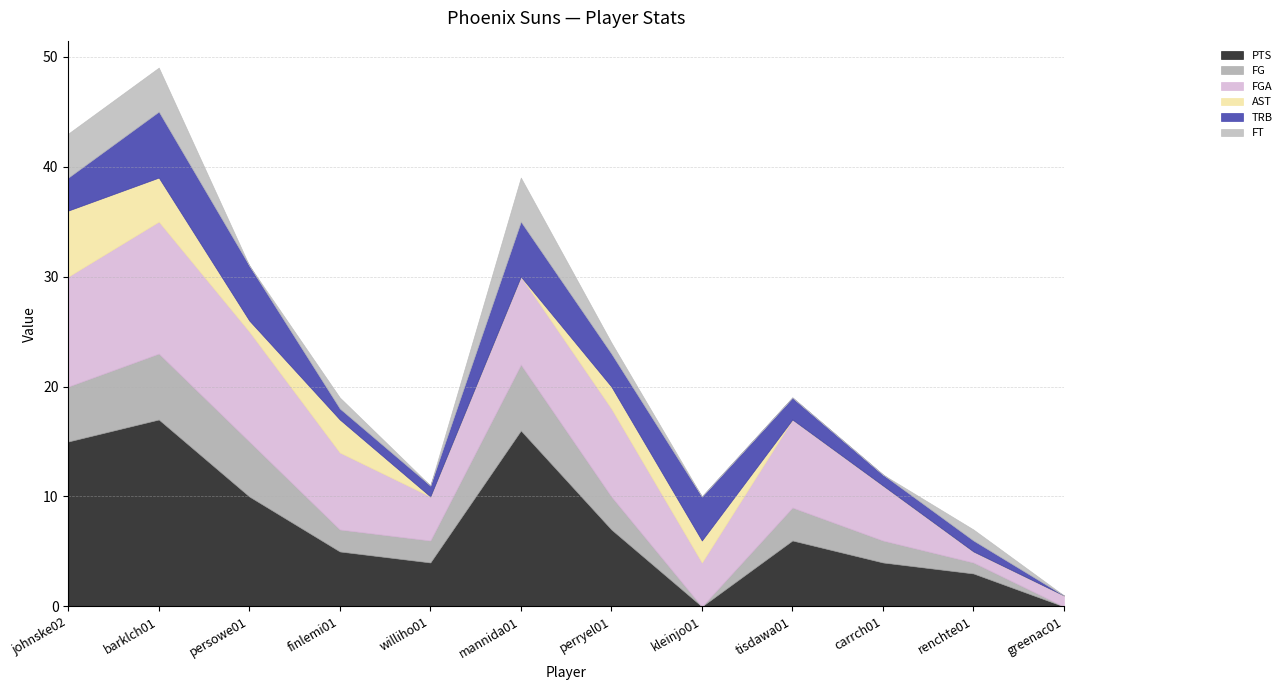

At greenac01, list the series in order from smallest to largest.

PTS, FG, AST, TRB, FT, FGA